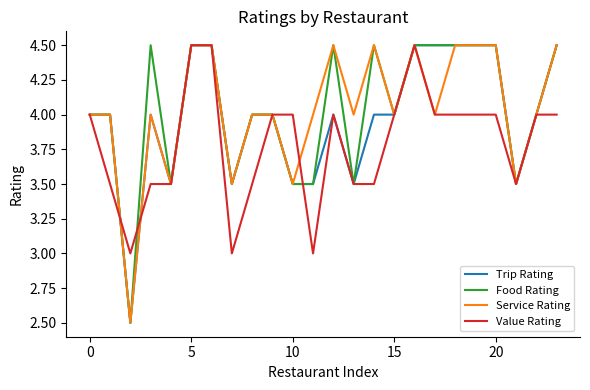

What is the minimum value for Food Rating?

2.5